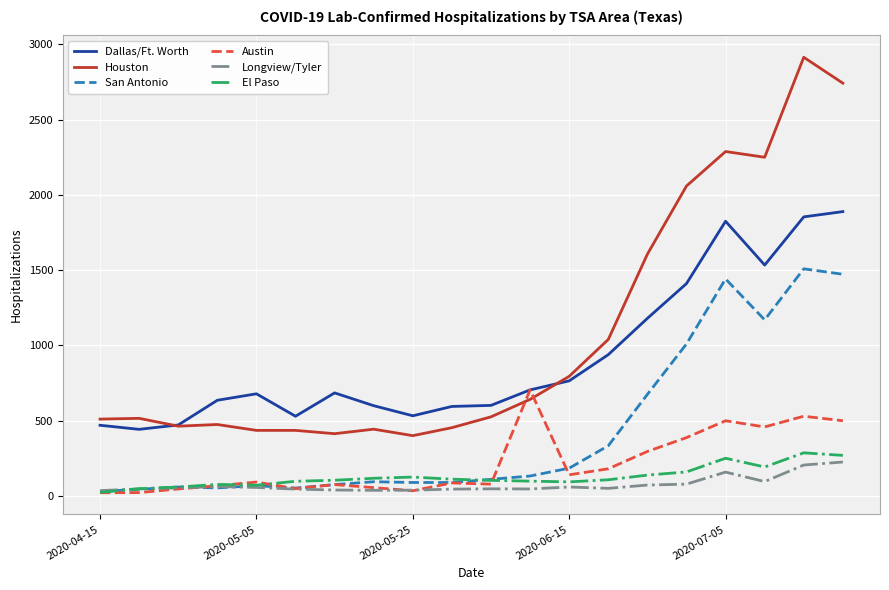

What is the highest value of the Dallas/Ft. Worth series?

1889